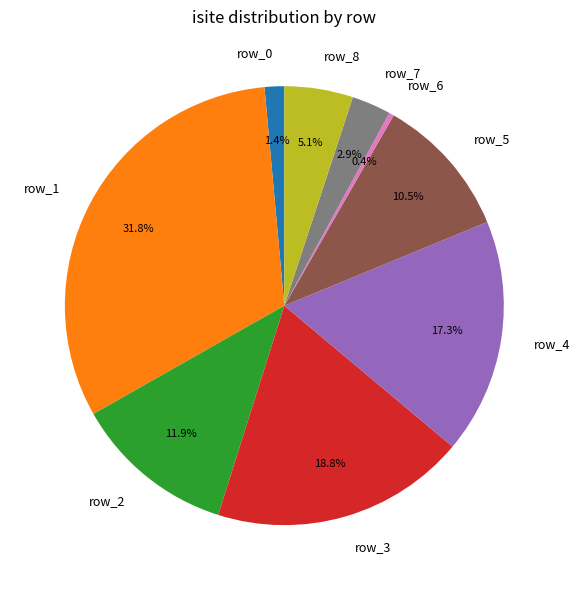

Combined, do row_1 and row_6 account for over 50%?

No